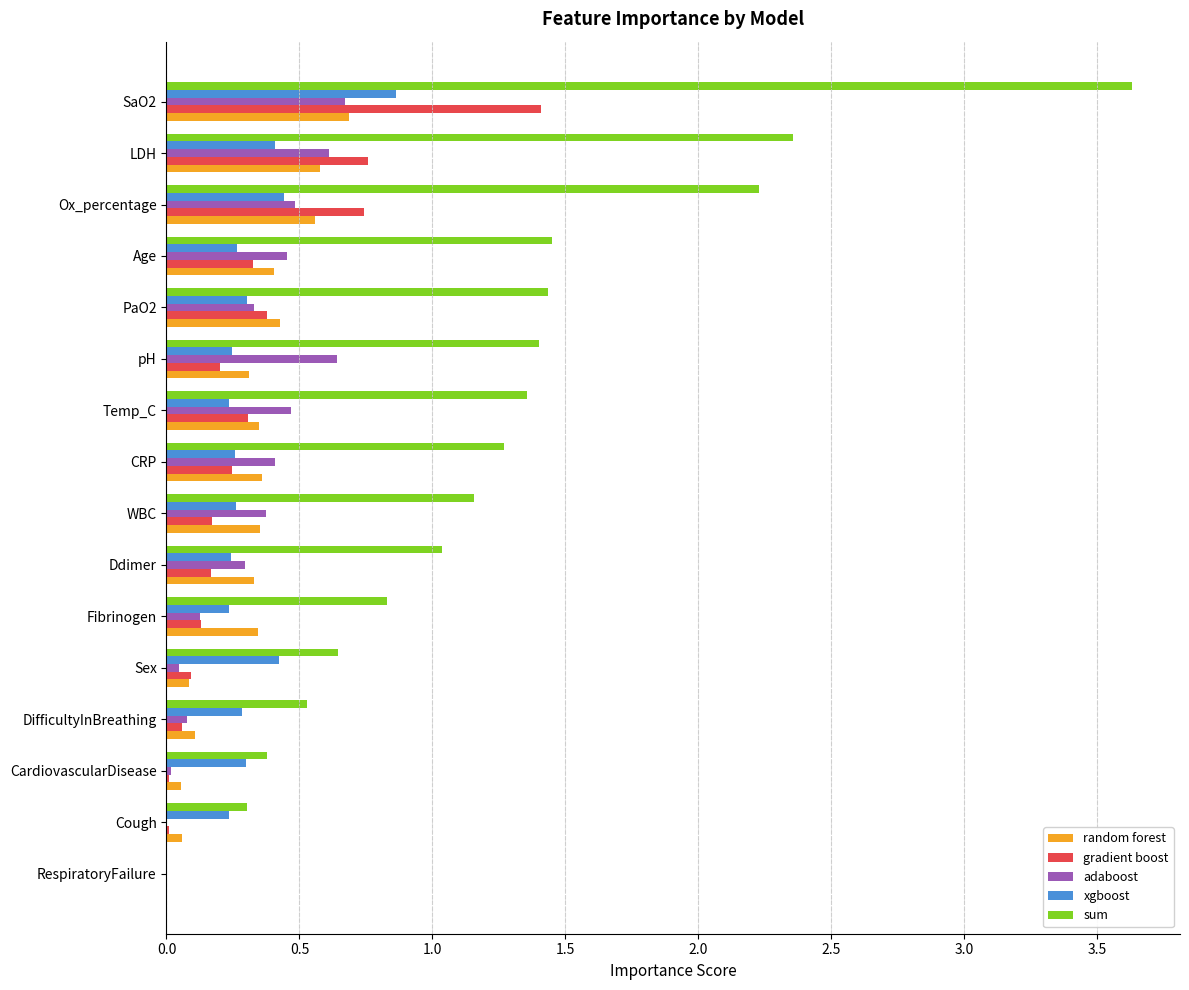

Which series has the largest total across all categories?

sum